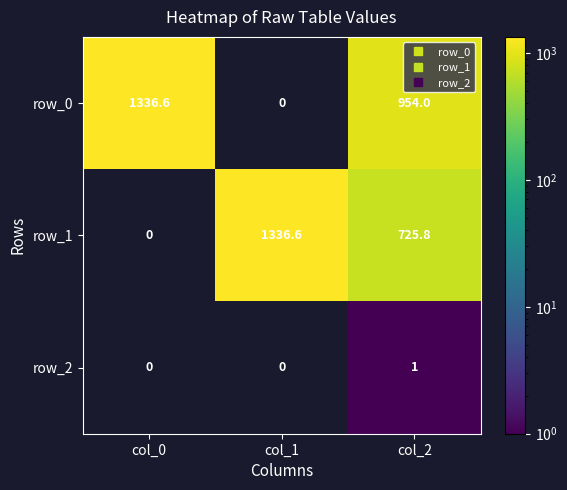

Where does the row_1 series first go above 725?

col_1